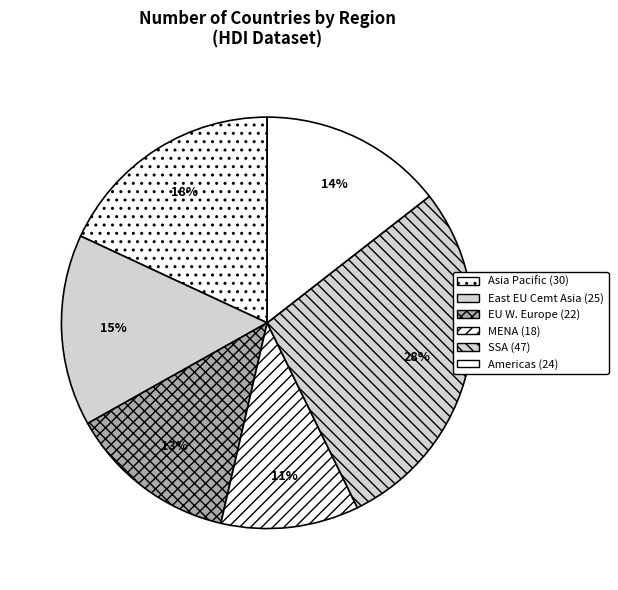

Rank the categories by value from highest to lowest.

SSA, Asia Pacific, East EU Cemt Asia, Americas, EU W. Europe, MENA